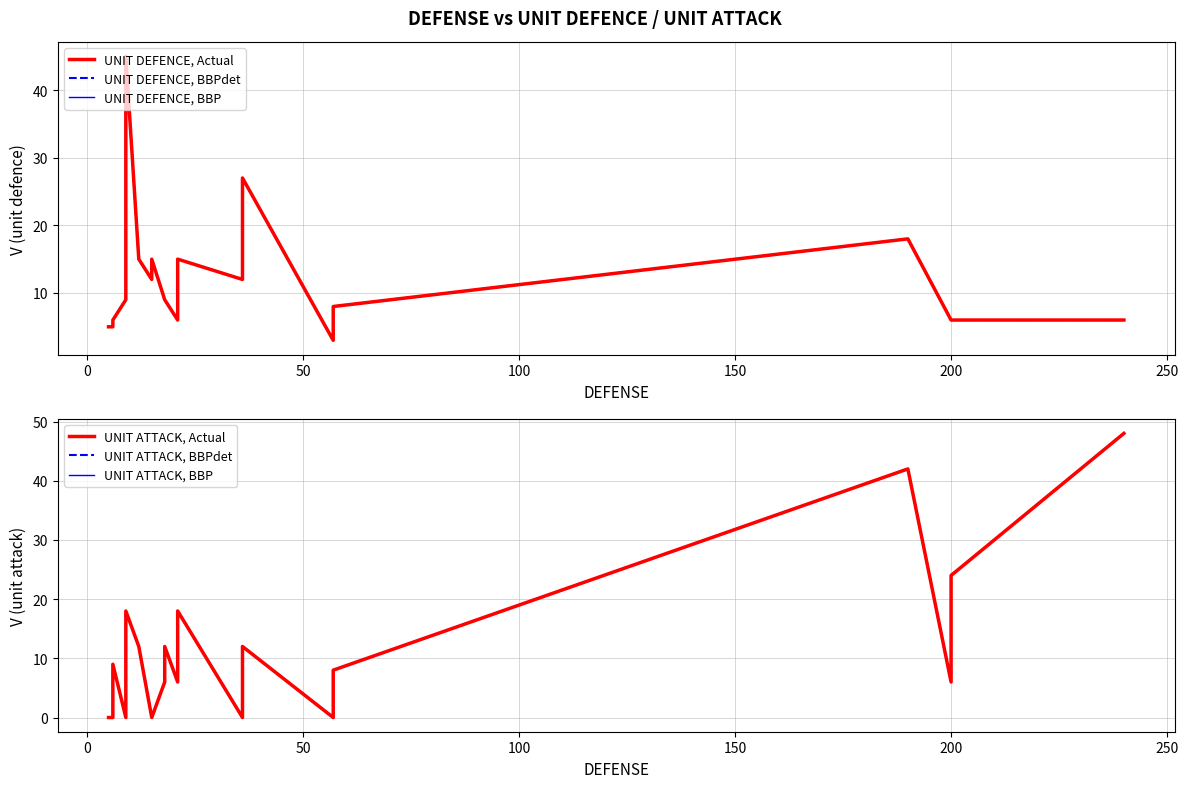

True or false: UNIT ATTACK, BBP and UNIT DEFENCE, Actual cross at least once.

True